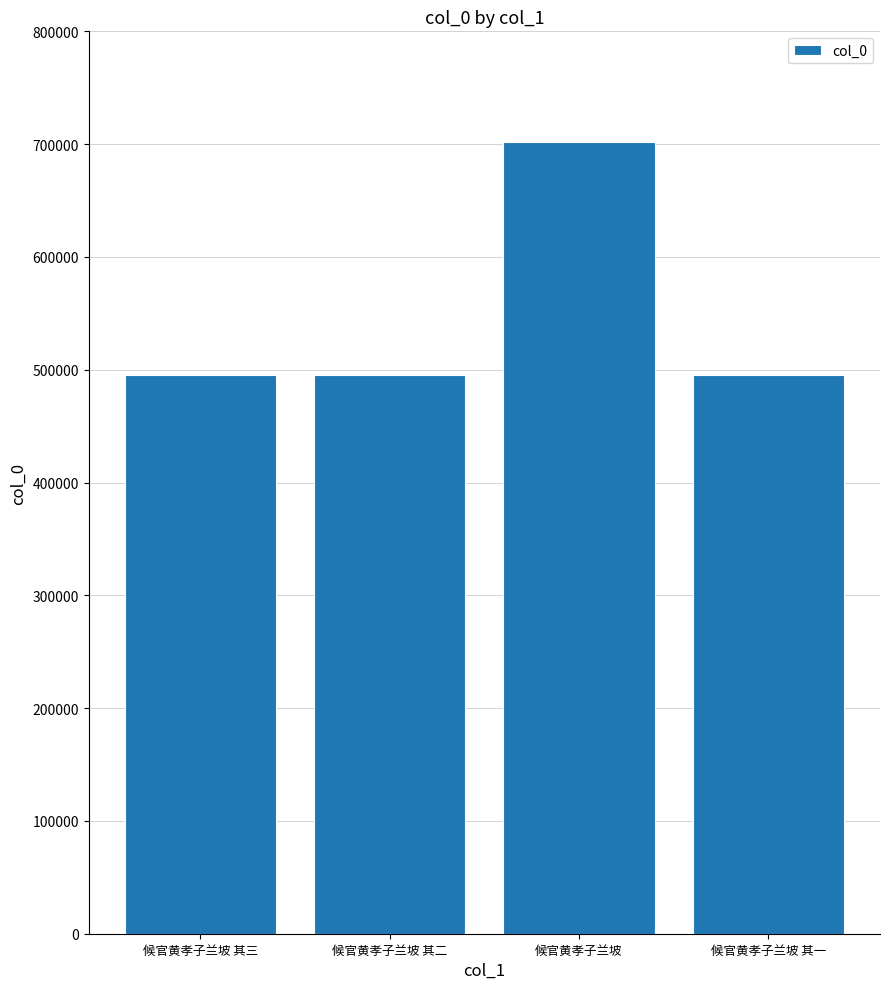

What is the difference between the maximum and minimum values?

207223